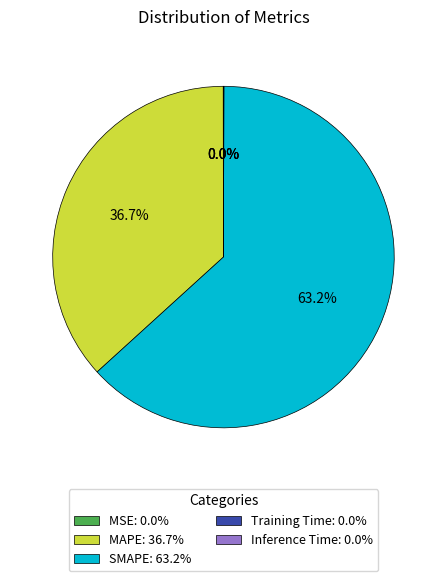

Is SMAPE: 63.2% the majority of the pie?

Yes